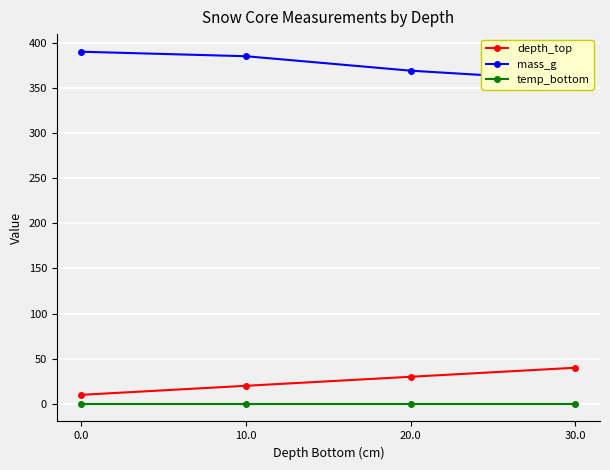

Is the value of temp_bottom at 0.0 greater than the value of mass_g at 20.0?

No